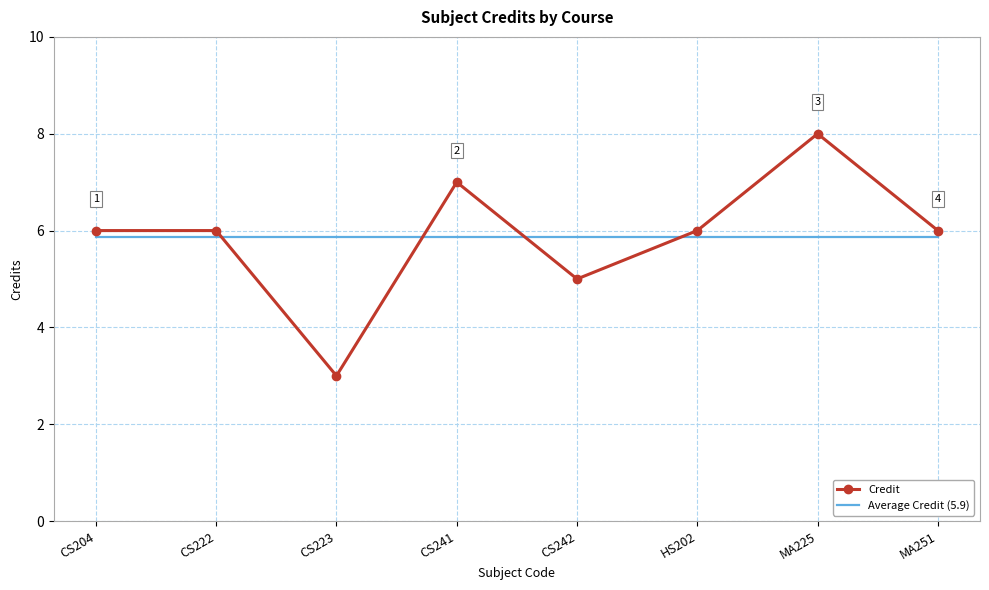

Reading left to right, extract all data points from this chart.

Credit: CS204=6.0	CS222=6.0	CS223=3.0	CS241=7.0	CS242=5.0	HS202=6.0	MA225=8.0	MA251=6.0
Average Credit (5.9): CS204=5.9	CS222=5.9	CS223=5.9	CS241=5.9	CS242=5.9	HS202=5.9	MA225=5.9	MA251=5.9